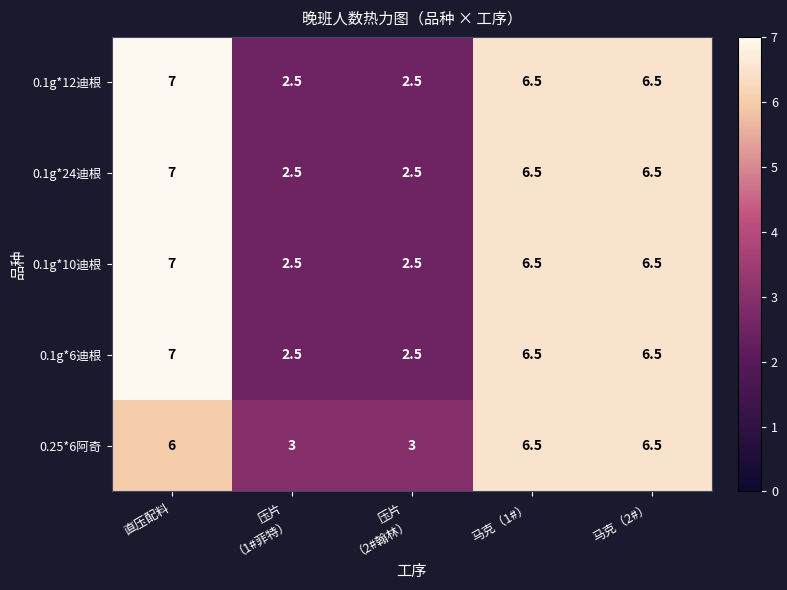

Where does the 0.1g*24迪根 series first go above 6?

直压配料